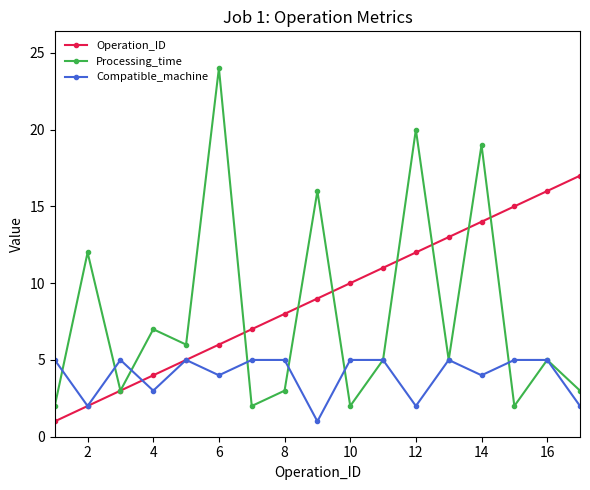

What are all the series names shown in the legend?

Operation_ID, Processing_time, Compatible_machine